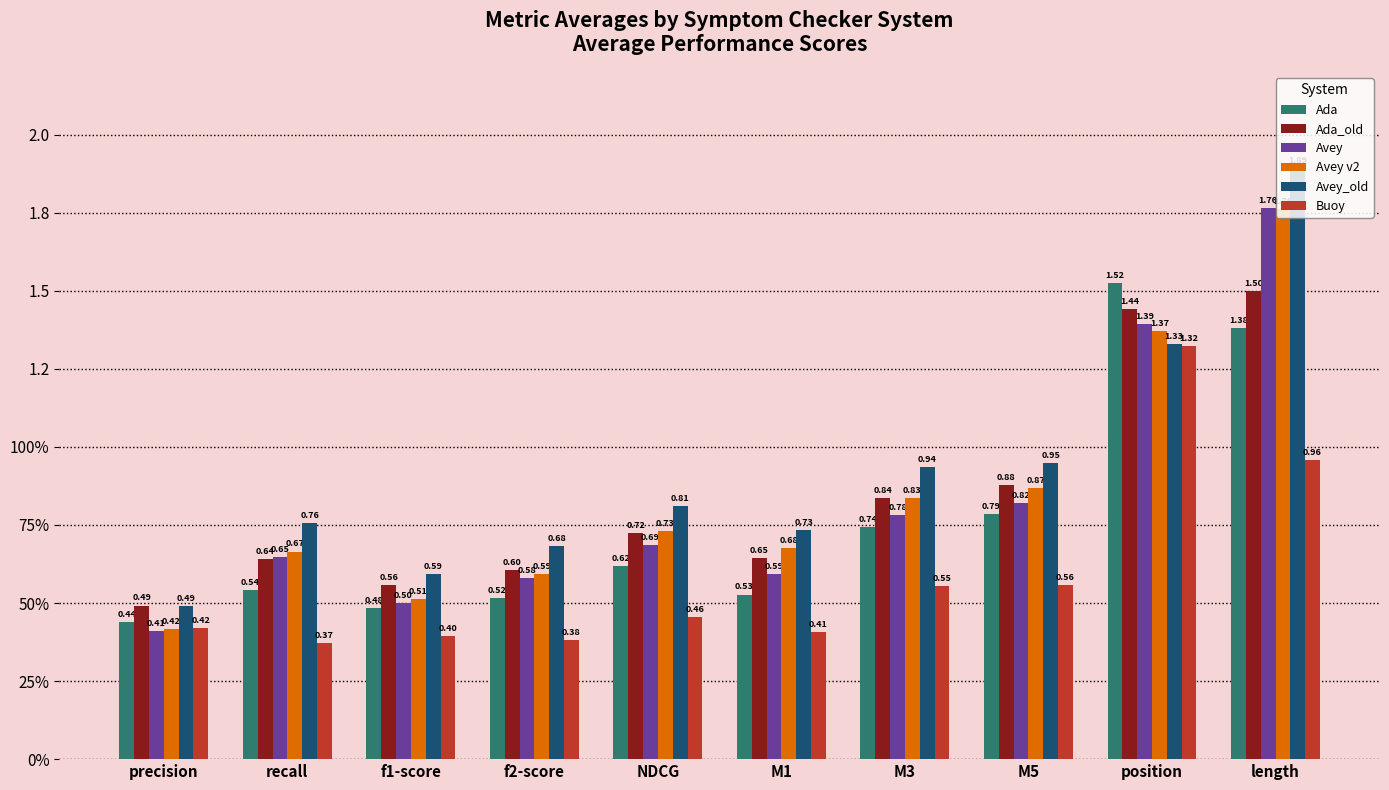

What is the spread (max minus min) of values at precision?

0.1